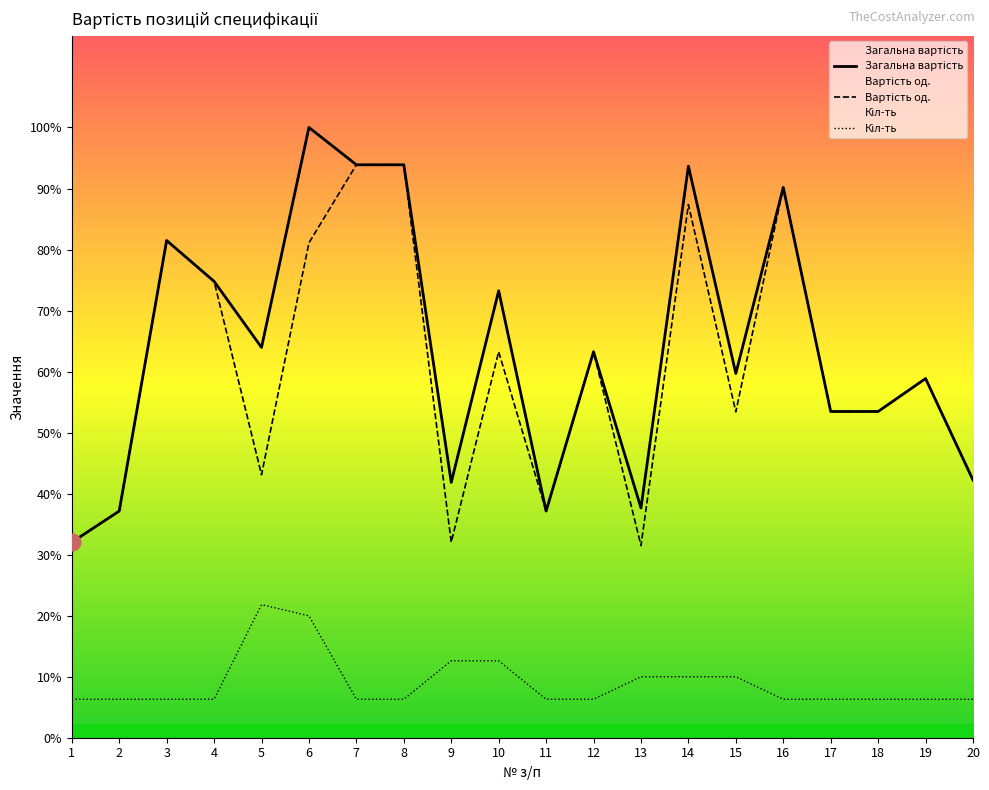

Which series has the largest total across all categories?

Загальна вартість